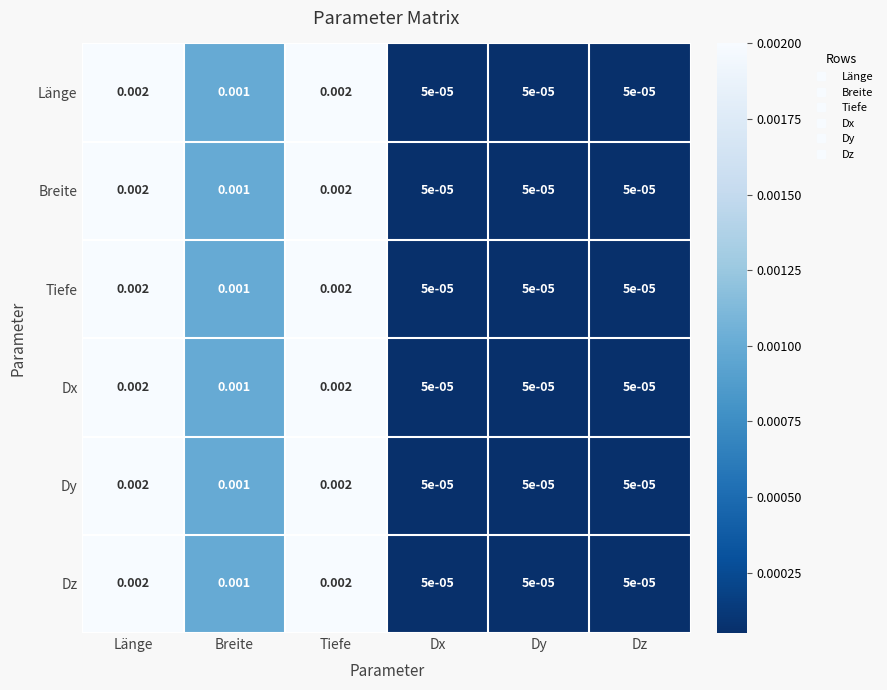

Which has a higher value, Länge or Dx?

Länge